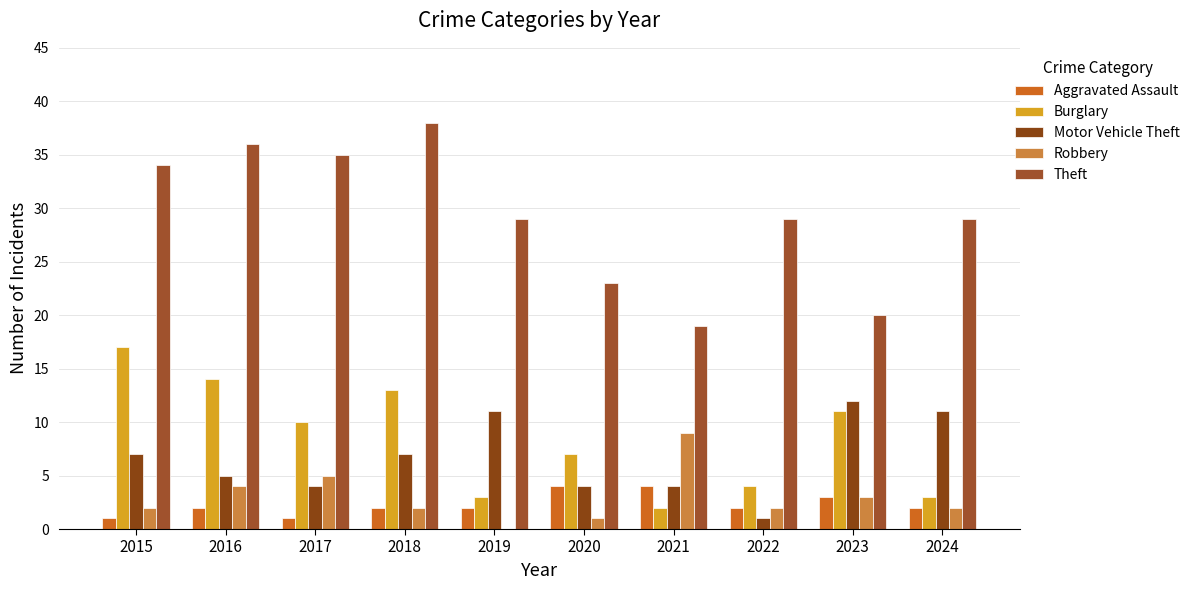

What is the value of the Robbery bar at the 8th from the left?

2